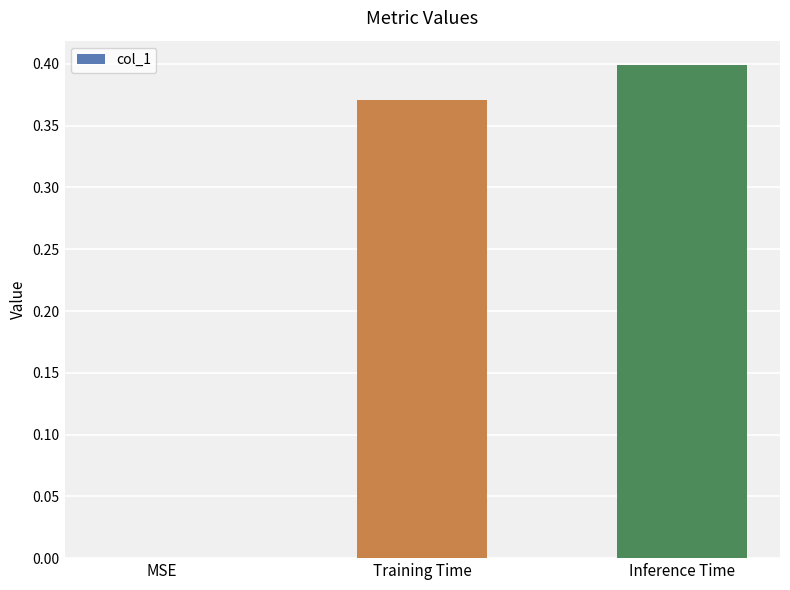

Which has a higher value, Training Time or Inference Time?

Inference Time